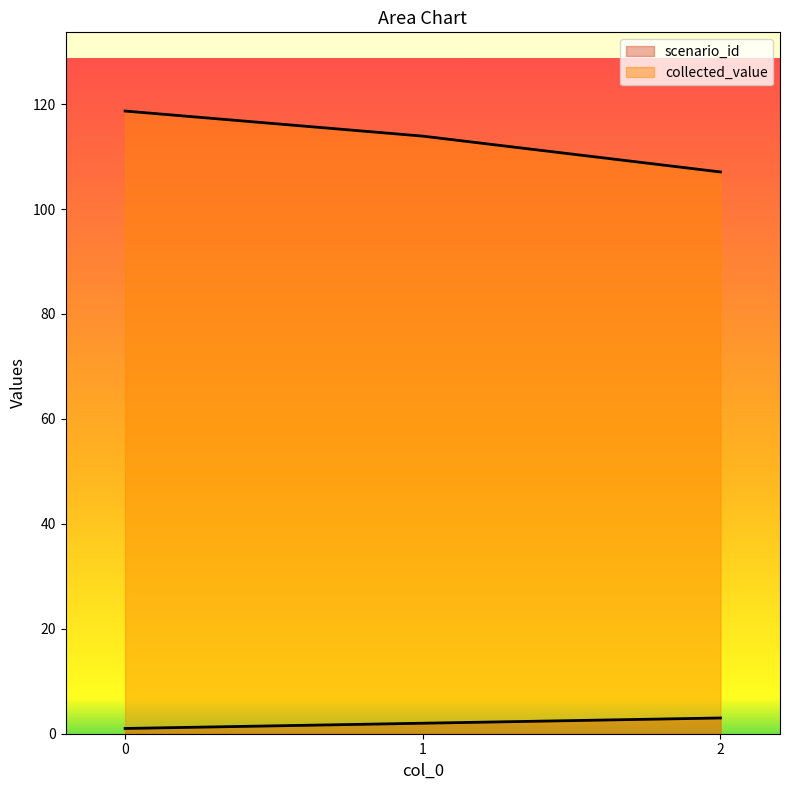

List the labels in order of collected_value value, largest first.

0, 1, 2